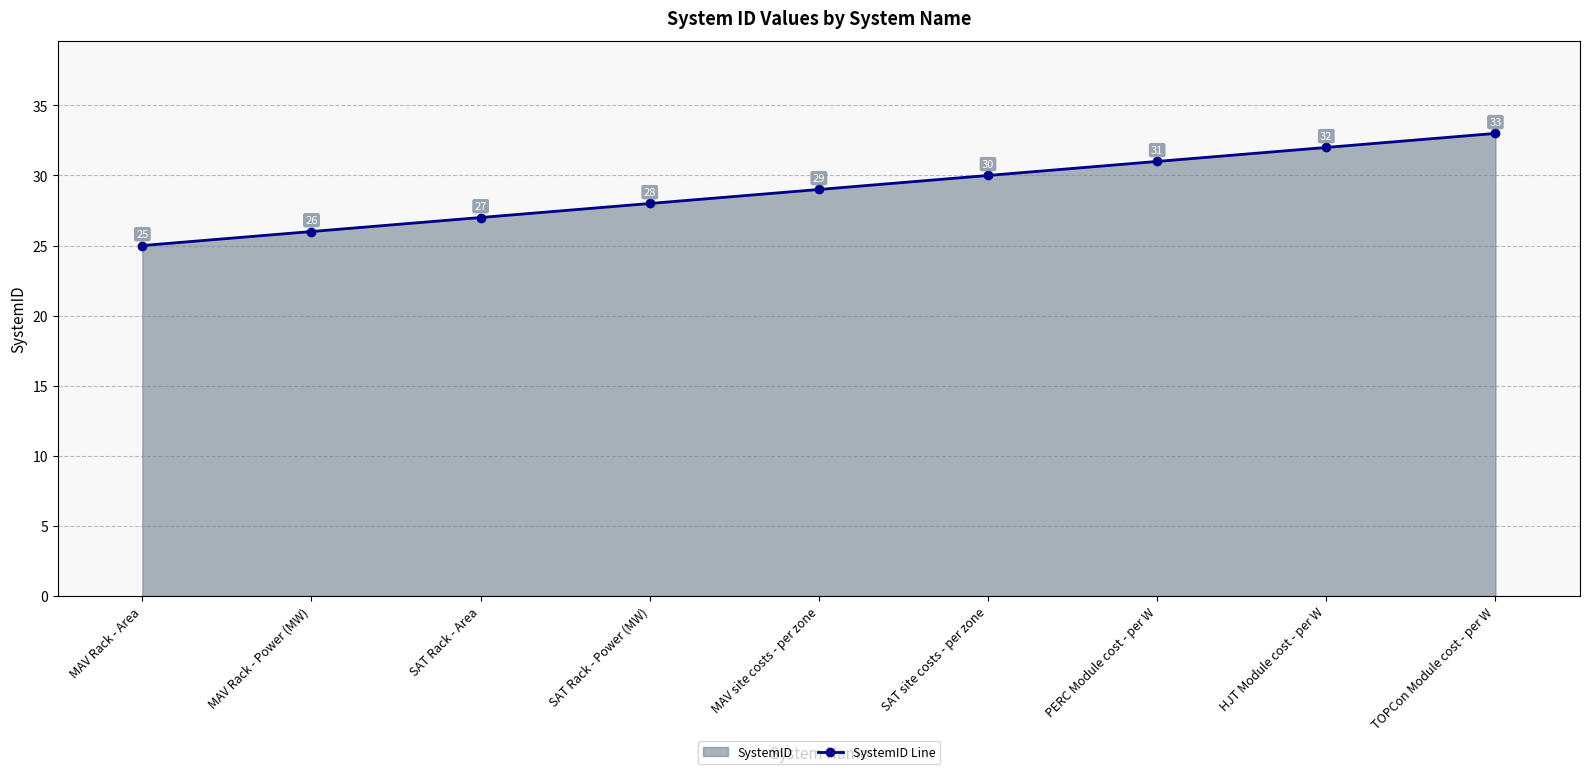

What is the maximum value shown in the chart?

33